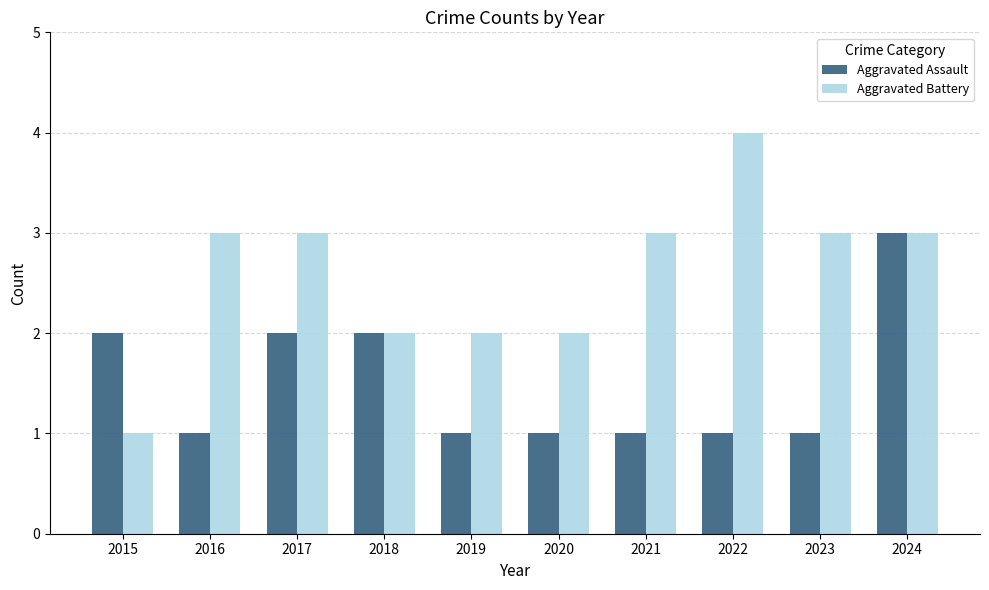

The value of Aggravated Battery at 2018 is 2. True or false?

True